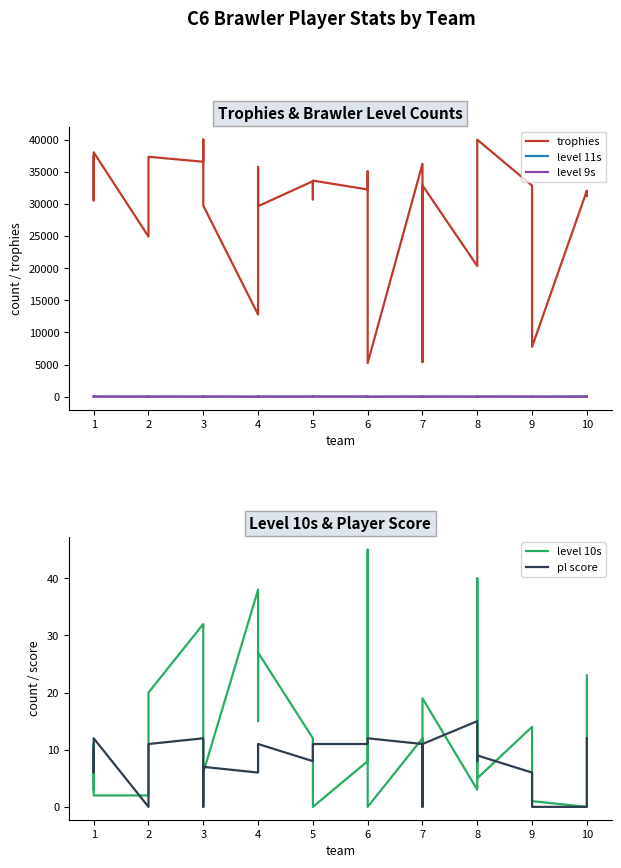

What is the value of the level 10s point at the 12th from the left?

27